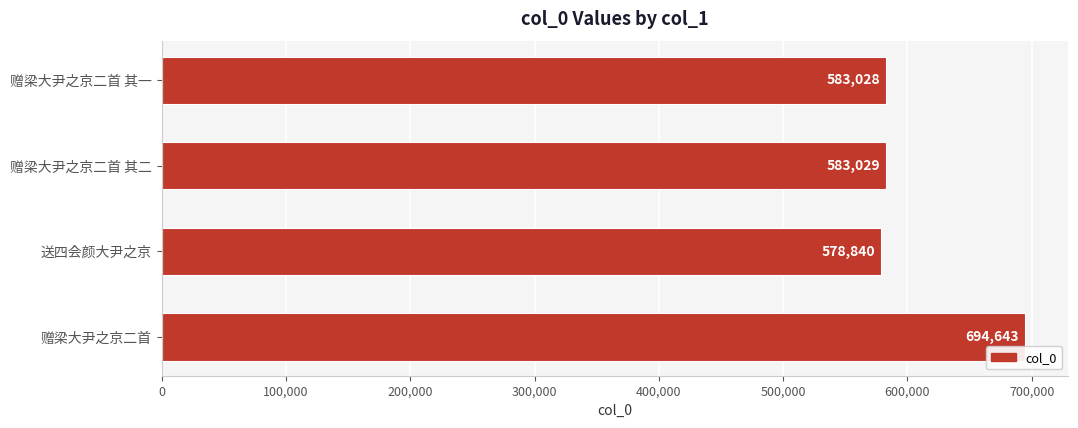

Count the number of categories in the chart.

4